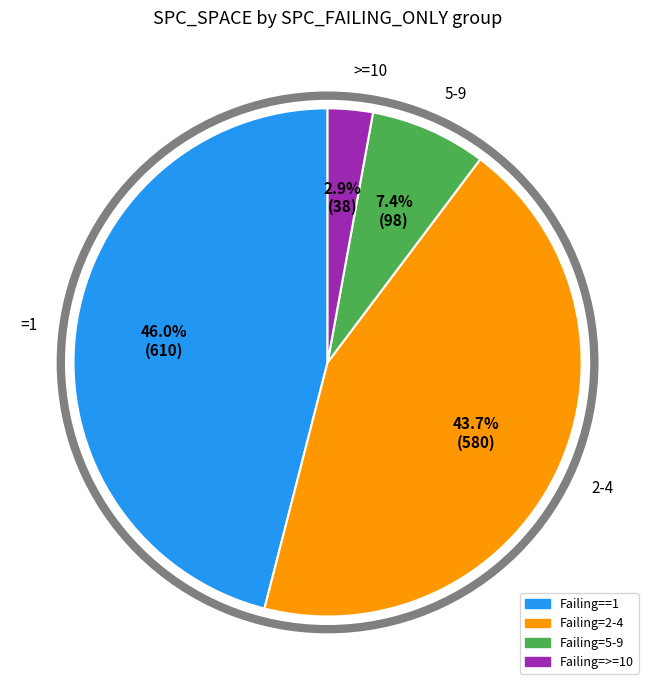

Is there any slice that represents more than half of the pie?

No